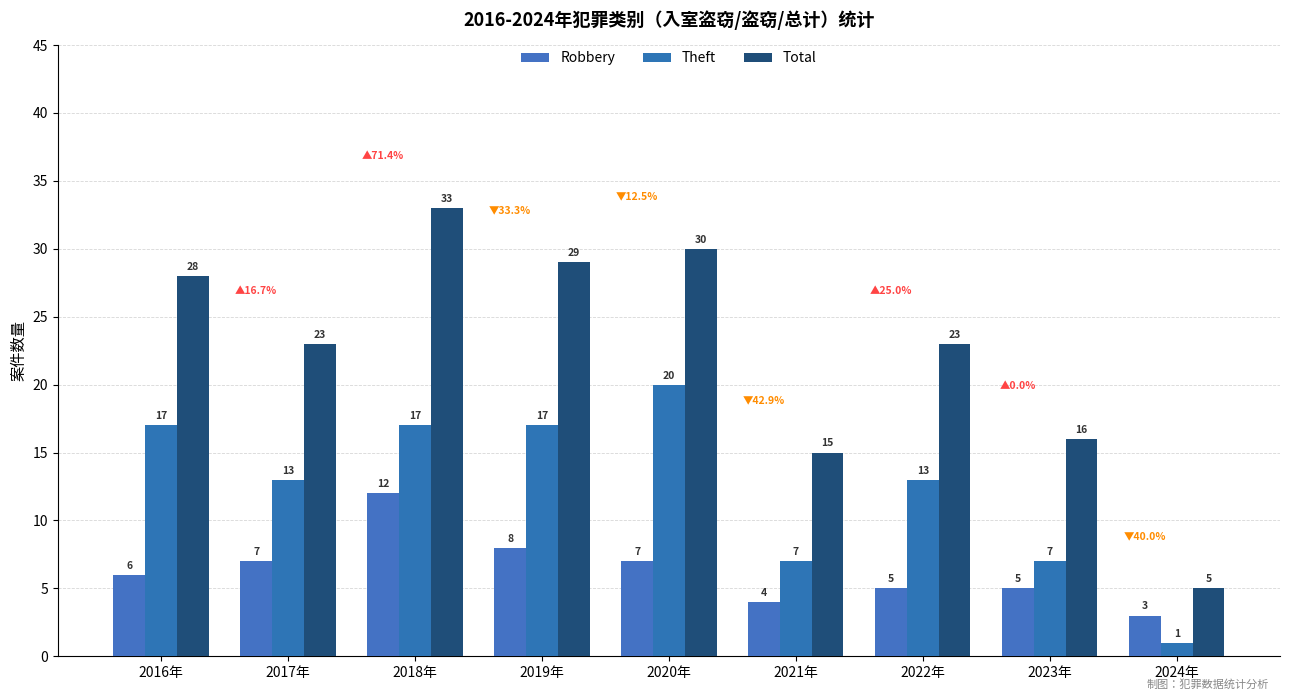

Where is Theft nearest to the value 10?

2017年